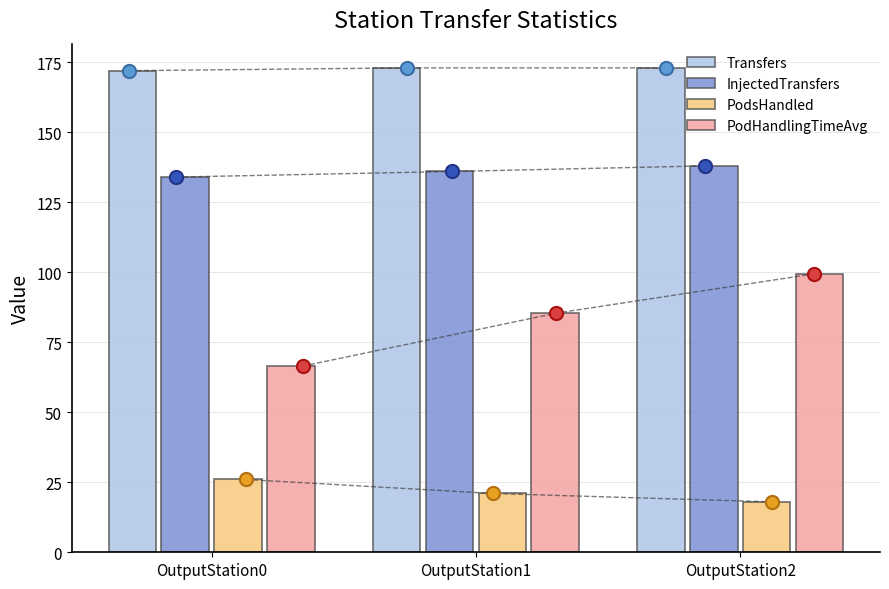

Which series has the widest spread of Y values?

PodHandlingTimeAvg